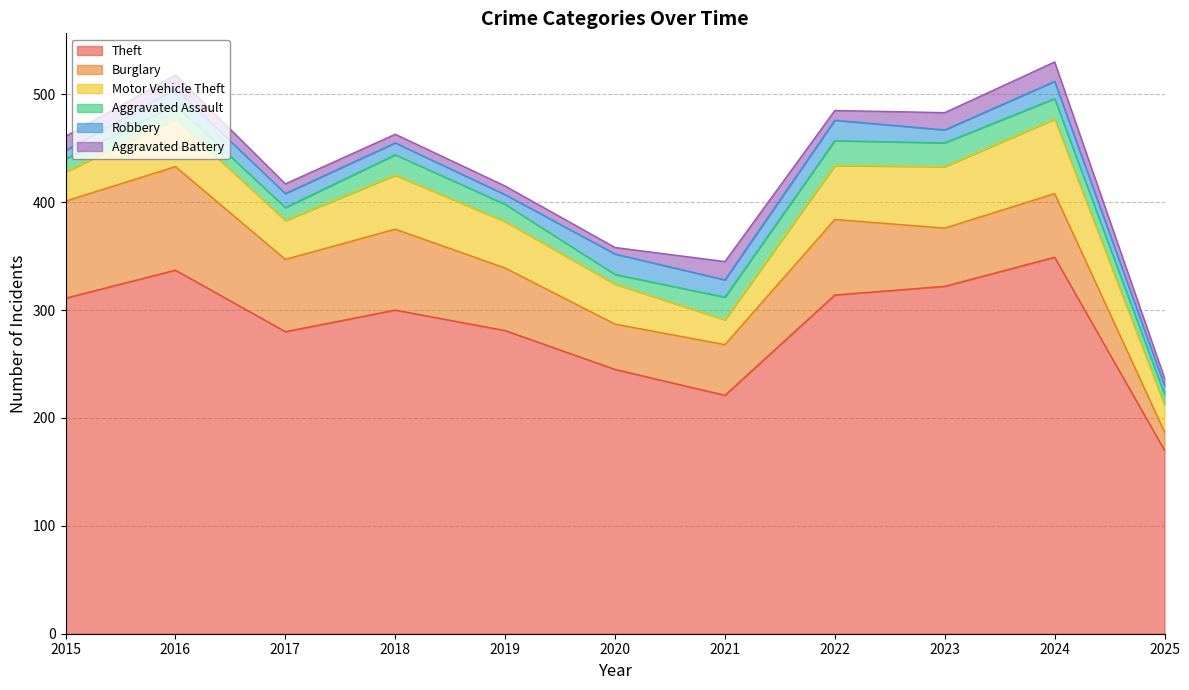

What is the spread (max minus min) of values at 2022?

305